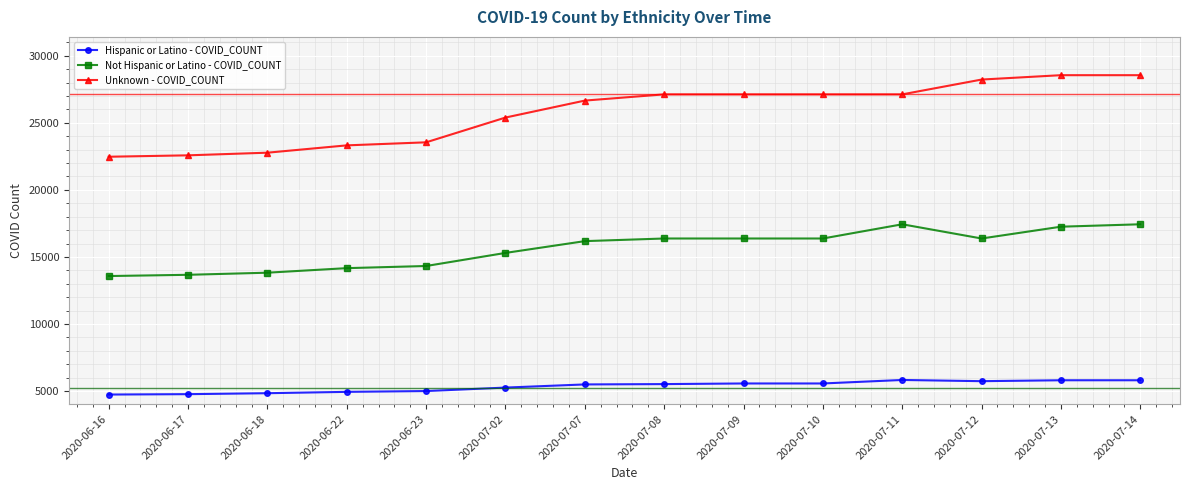

What is the maximum value for Hispanic or Latino - COVID_COUNT?

5827